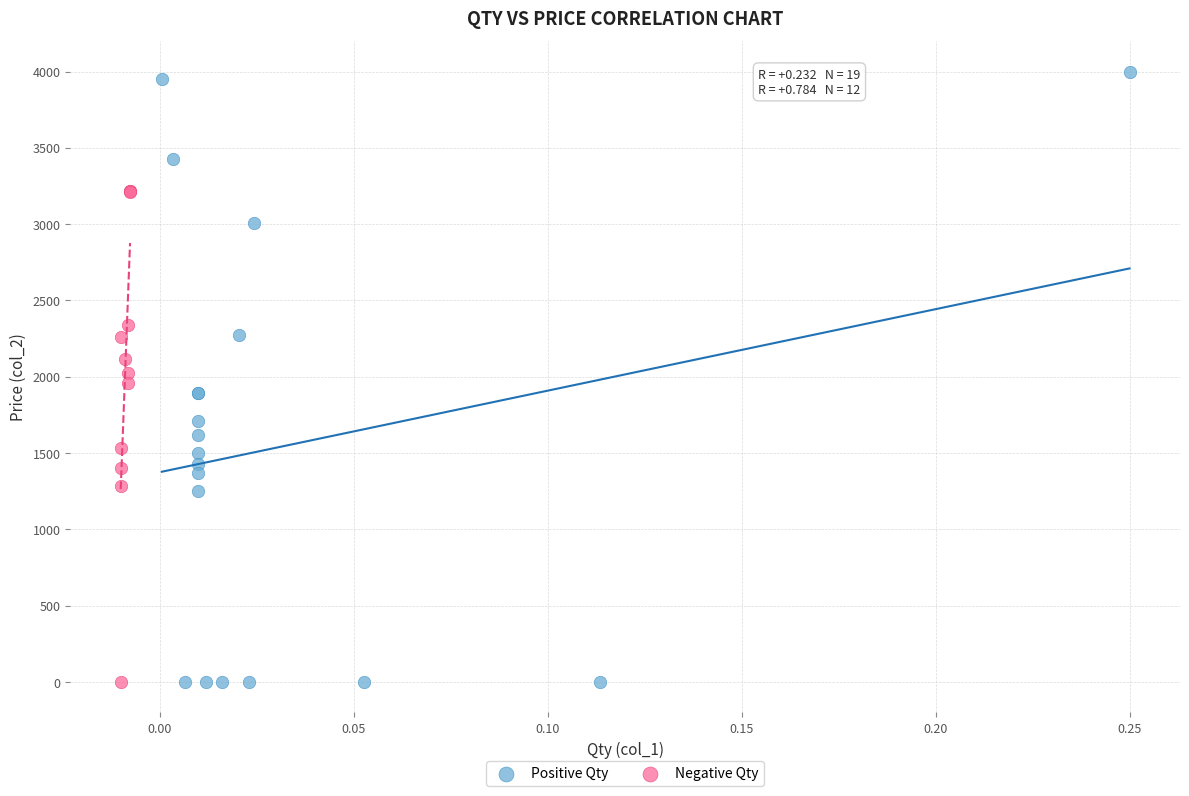

Which series reaches the maximum Y coordinate?

Positive Qty